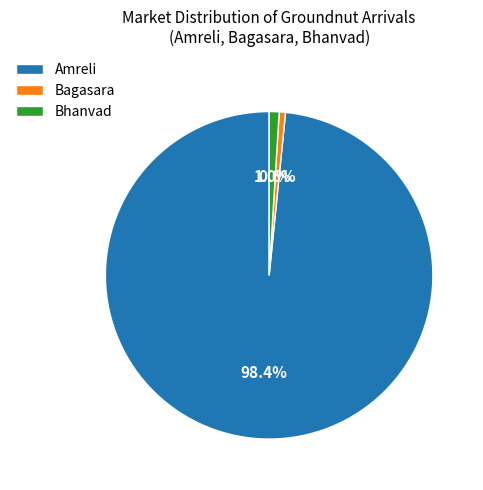

Is there a majority slice in this chart?

Yes